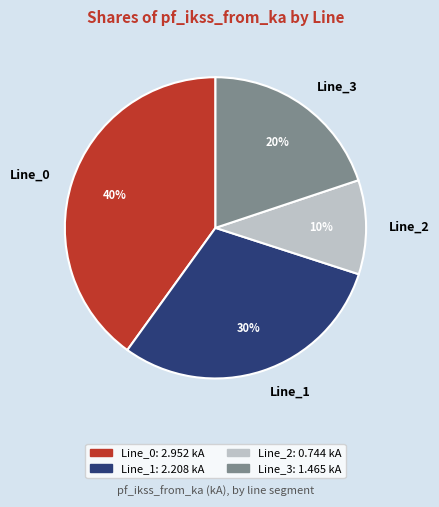

To the nearest percent, what is the average slice percentage?

25%